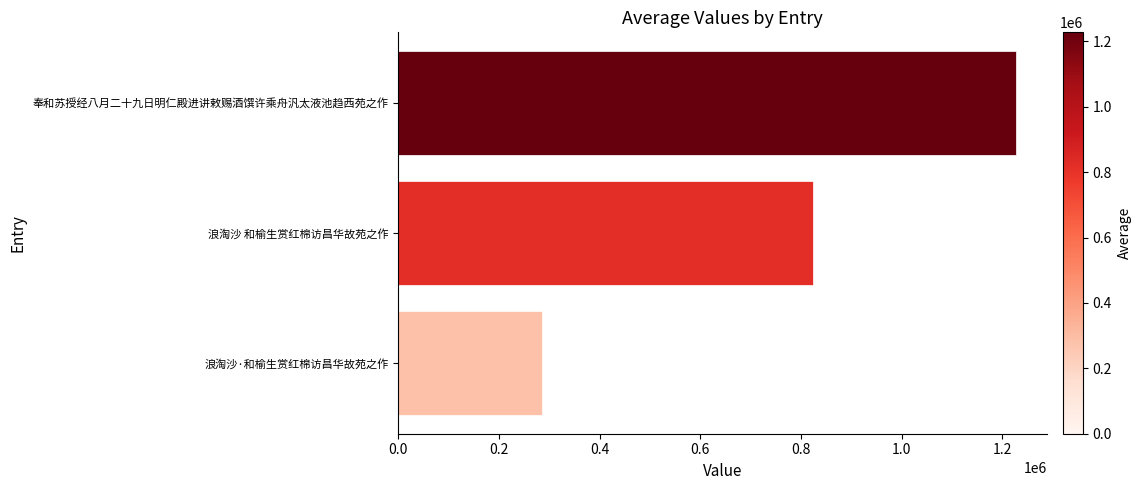

What is the difference between the maximum and minimum values?

942560